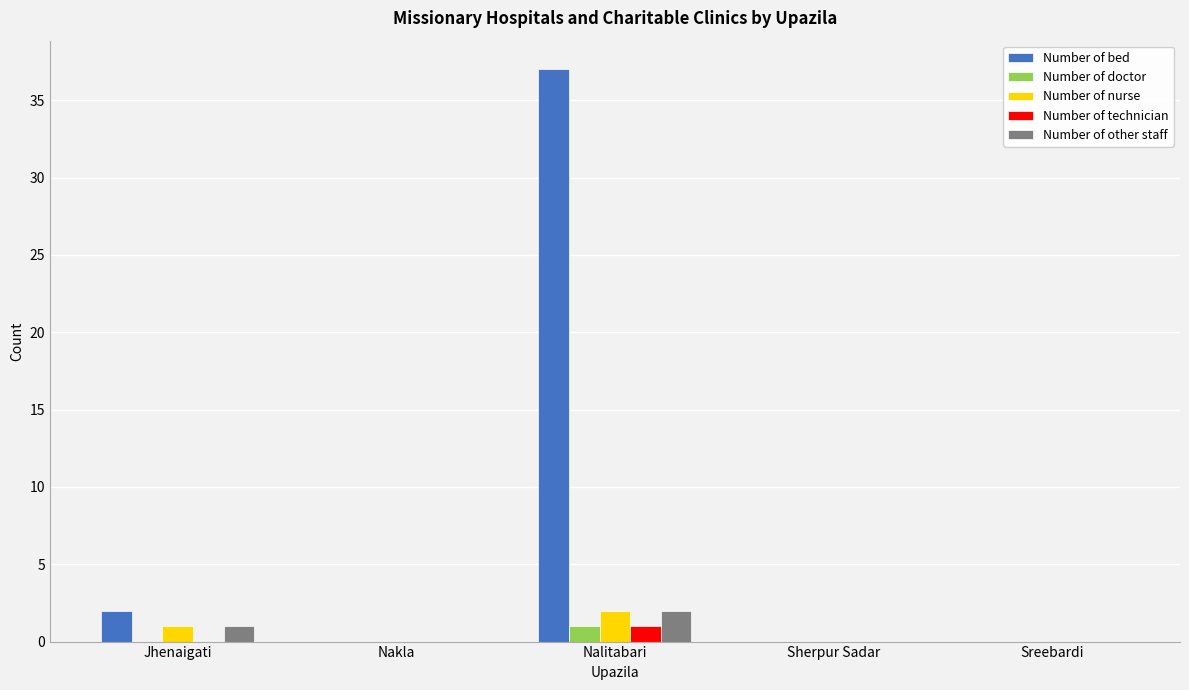

Is it true that Number of bed equals 0 at Sreebardi?

True